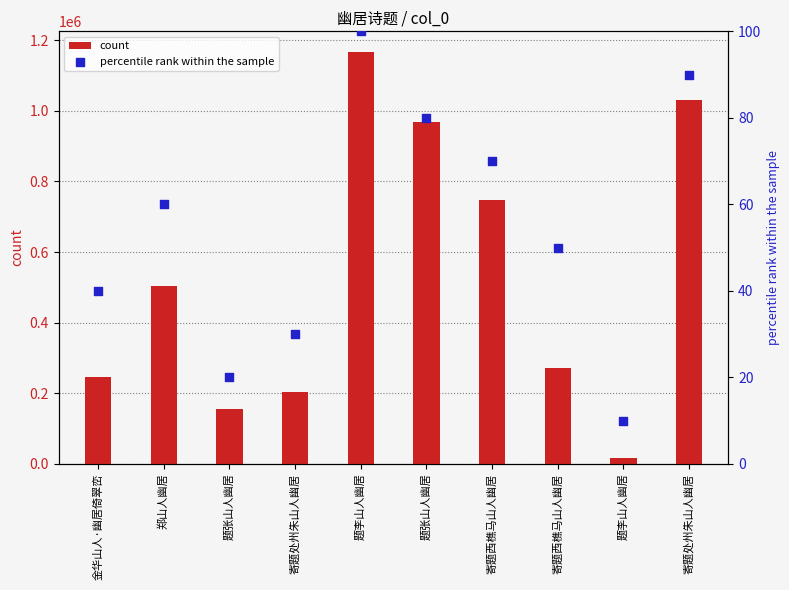

At how many categories does at least one series exceed 1056713?

1